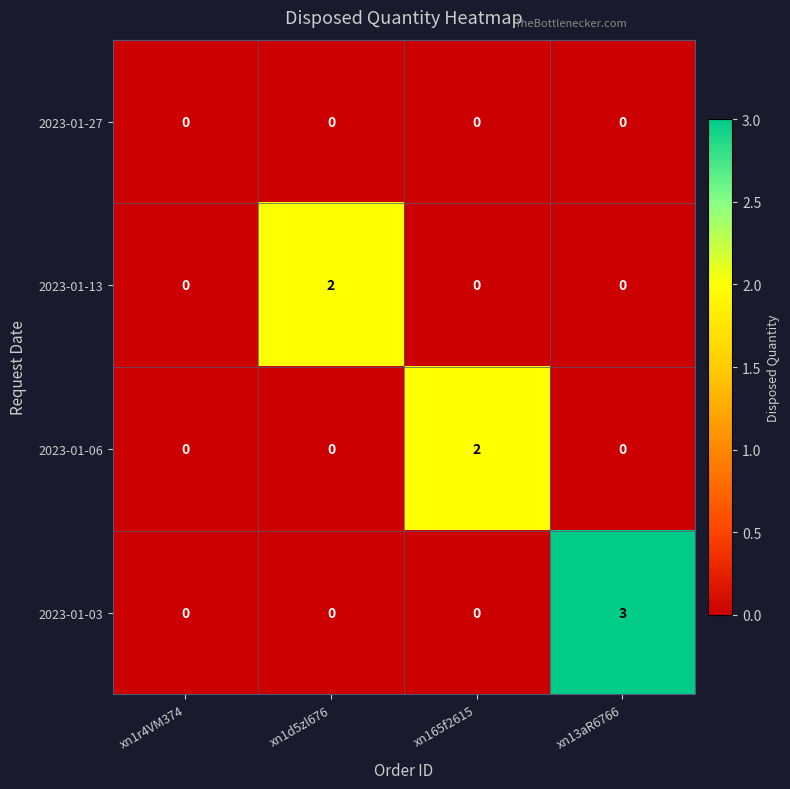

True or false: 2023-01-03 has a value of 2 at xn13aR6766.

False